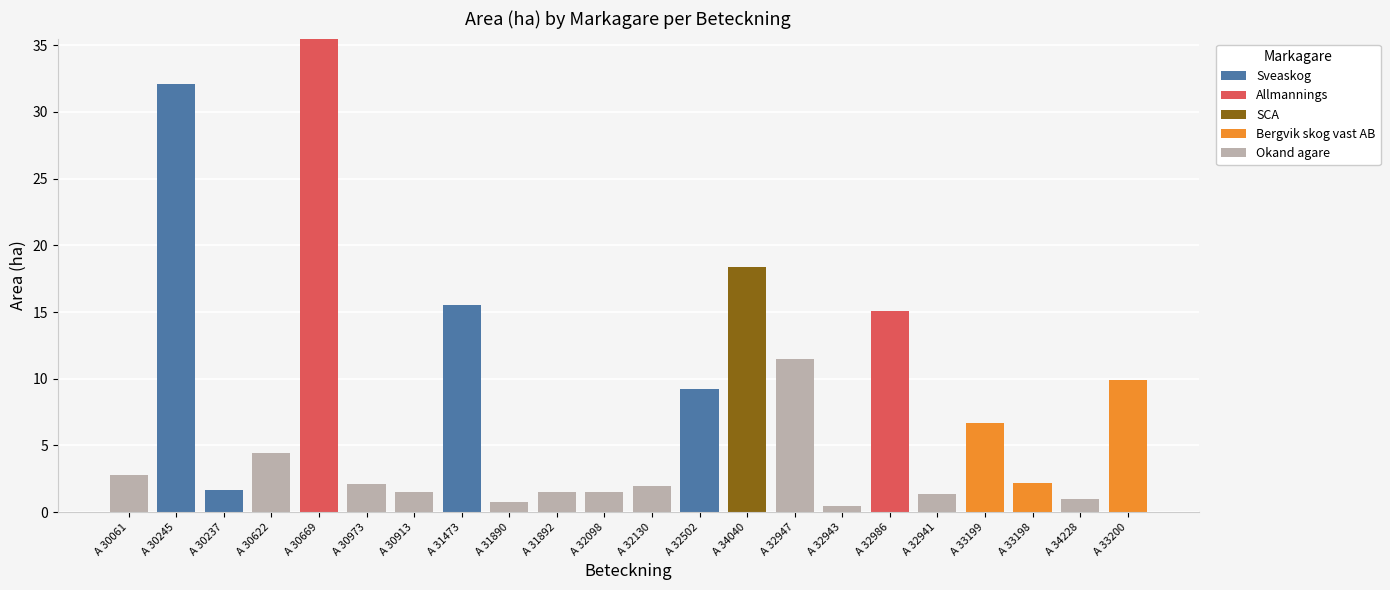

What is the highest value of the Sveaskog series?

32.1